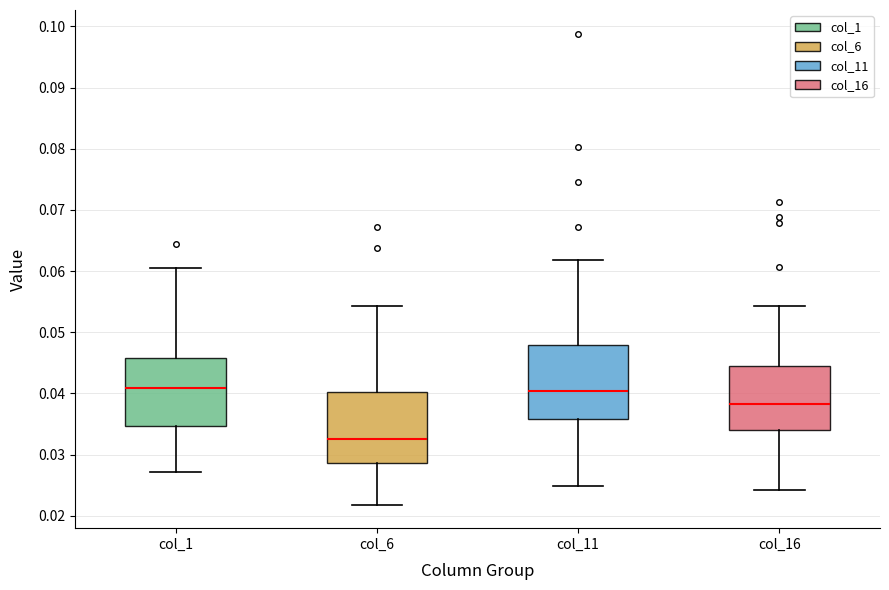

Reading left to right, read every box against the y-axis: the position of its median line, the range the box covers, and the ends of its whiskers. The values are not printed on the chart, so give them approximately, as read against the axis.

col_1: median 0.041, box 0.035 to 0.046, whiskers 0.027 to 0.060
col_6: median 0.032, box 0.029 to 0.040, whiskers 0.022 to 0.054
col_11: median 0.040, box 0.036 to 0.048, whiskers 0.025 to 0.062
col_16: median 0.038, box 0.034 to 0.044, whiskers 0.024 to 0.054